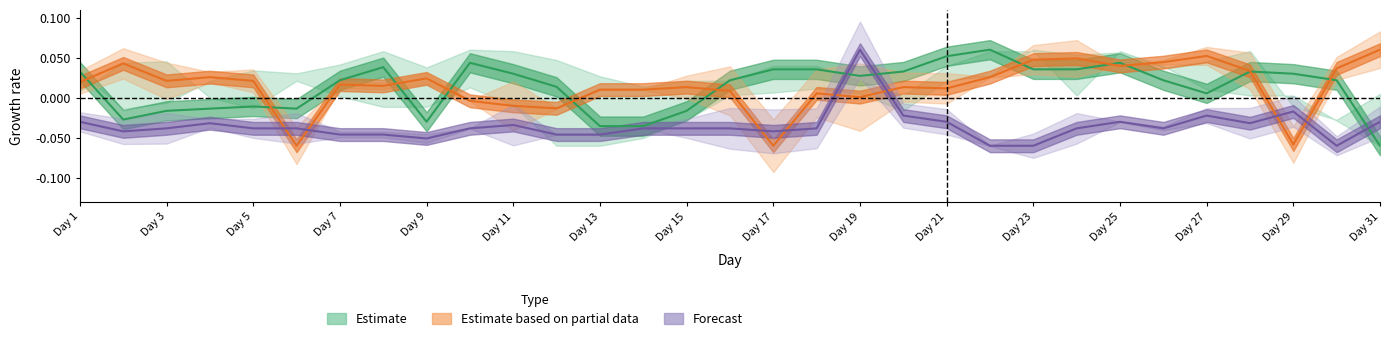

How many values in Forecast are above zero?

1